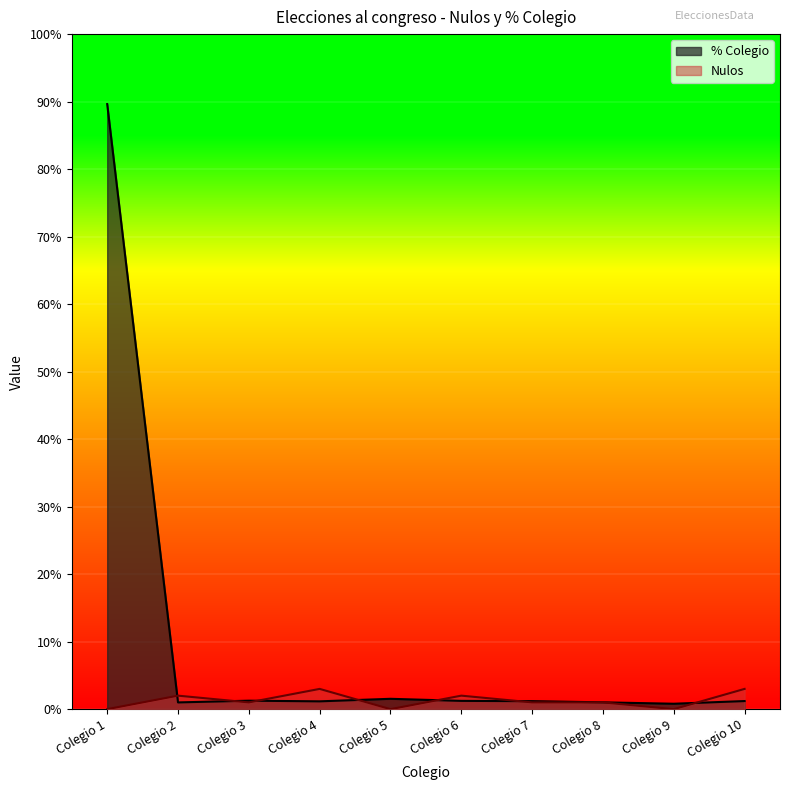

After their last crossing, which series has the higher values: % Colegio or Nulos?

Nulos